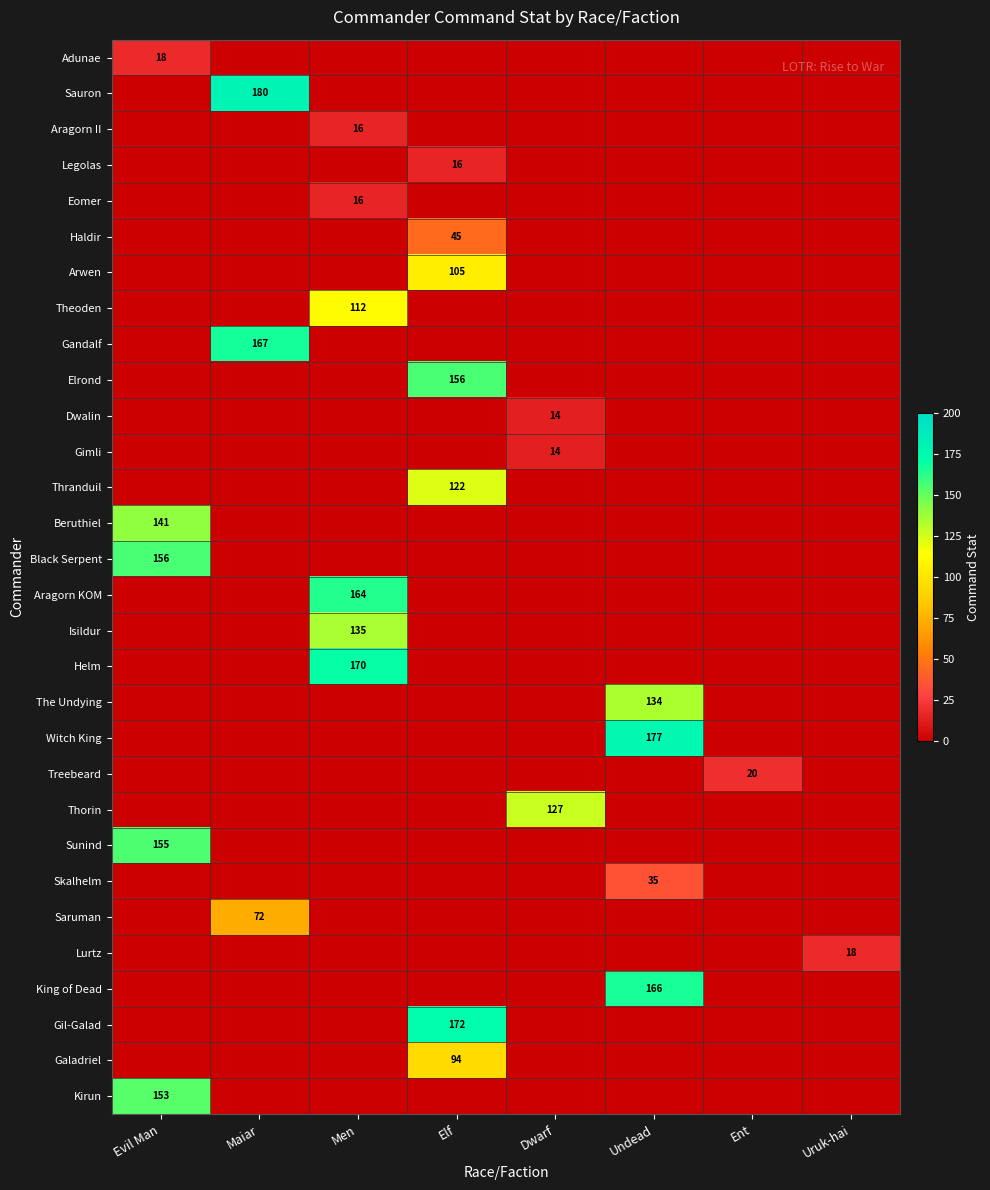

True or false: The Undying has a value of 62 at Evil Man.

False